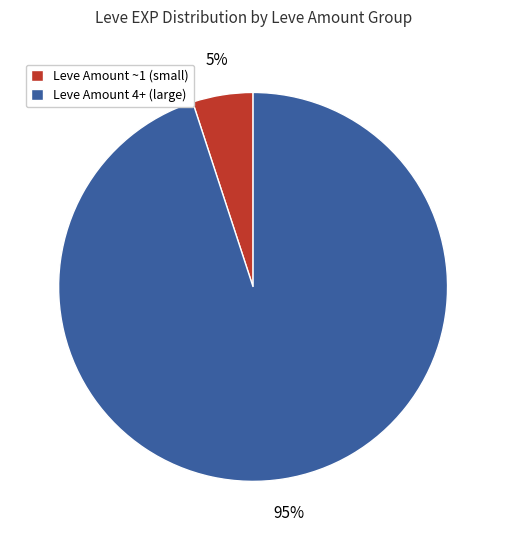

To the nearest percent, what portion does Leve Amount 4+ (large) represent?

95%